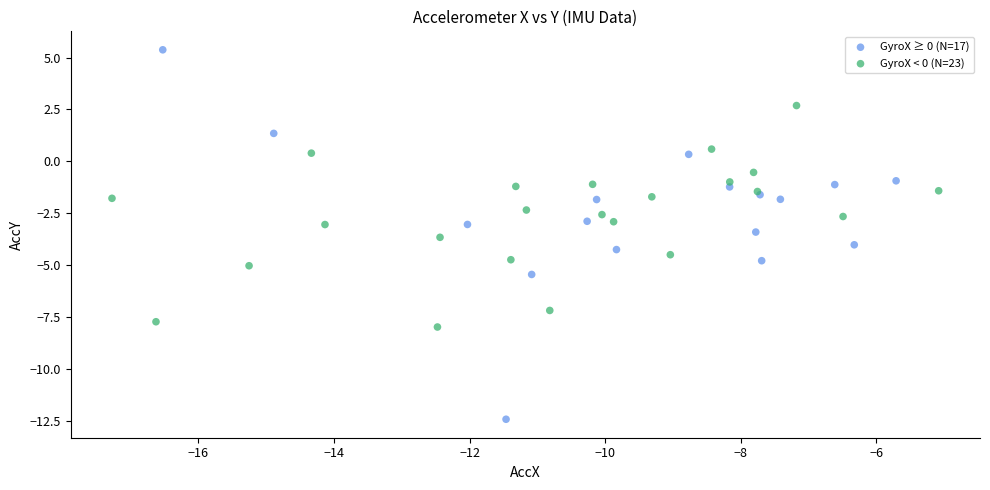

Which series contains the lowest Y value?

GyroX ≥ 0 (N=17)